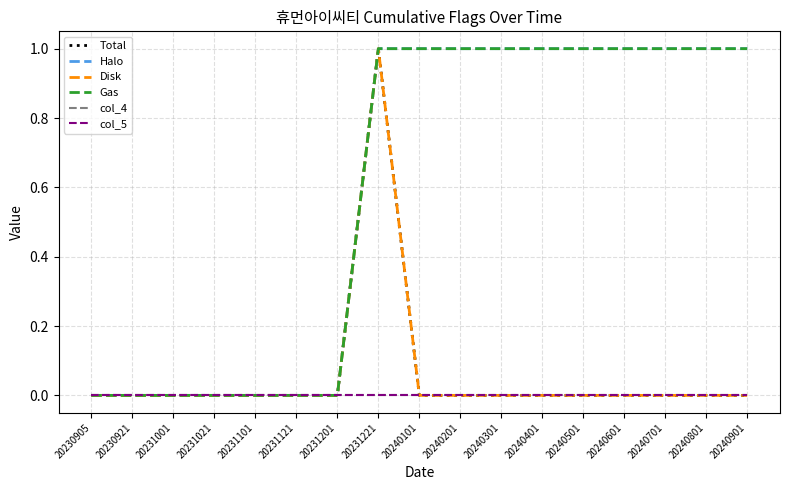

What is the difference between the highest and lowest values at 20240301?

1